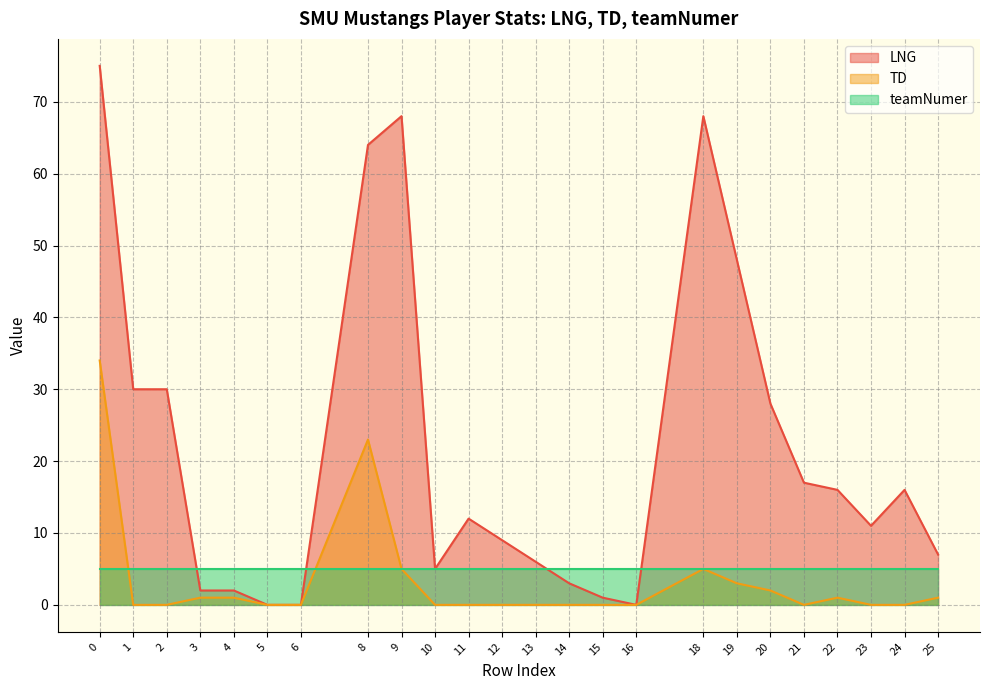

What is the difference between the maximum and second lowest values in the LNG series?

75